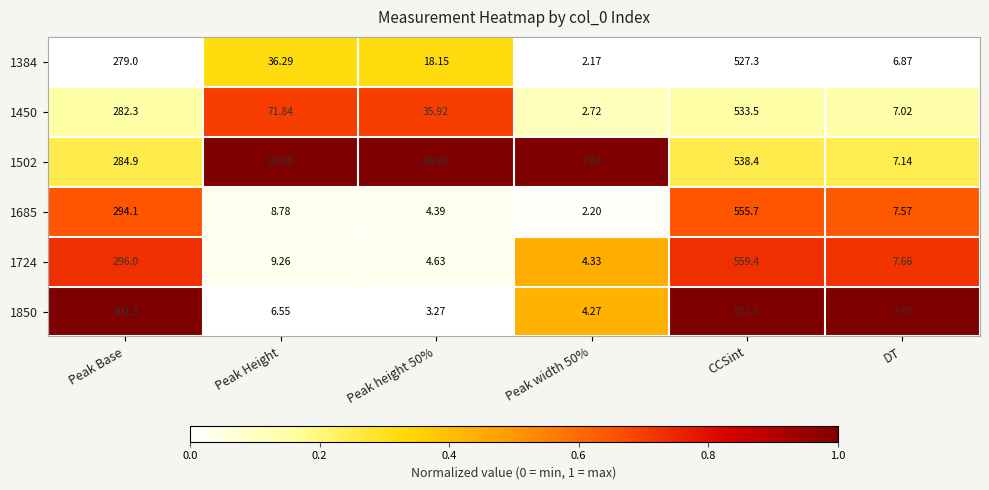

At which category does the chart reach its minimum across all series?

Peak width 50%